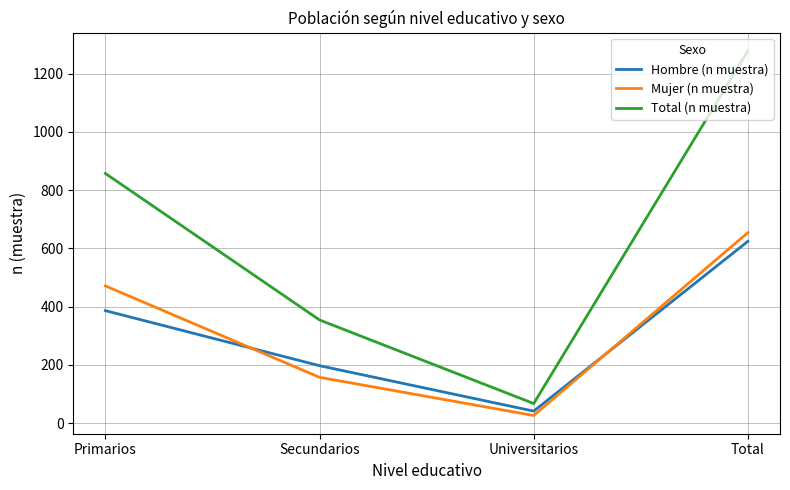

What position from the right is Secundarios?

3